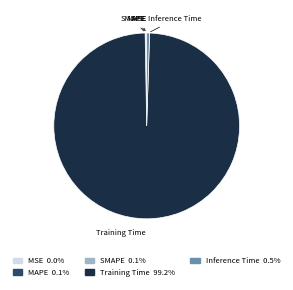

Is it true that Training Time is 99% of the pie?

True